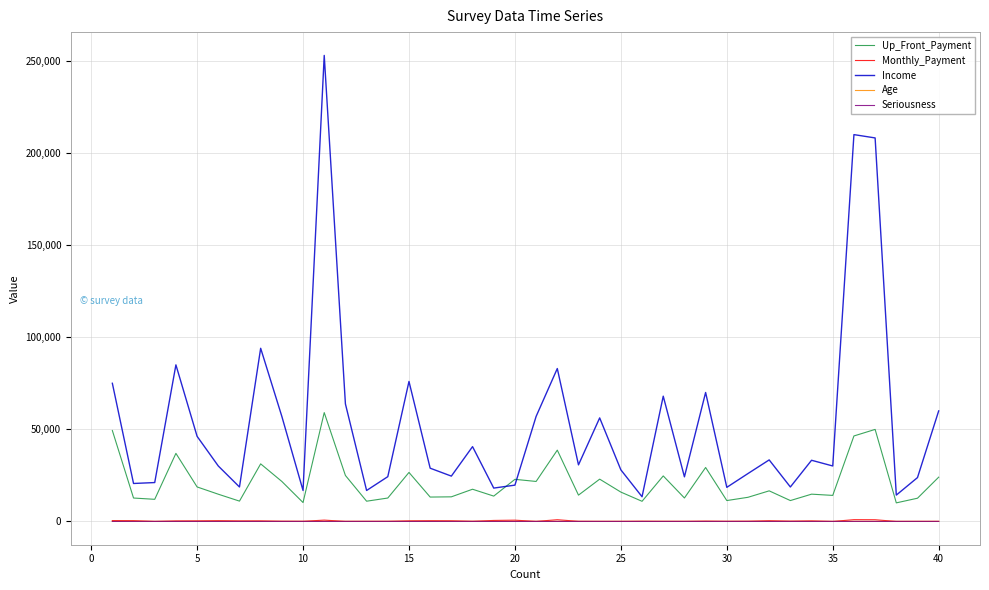

True or false: Income and Monthly_Payment intersect in this chart.

False